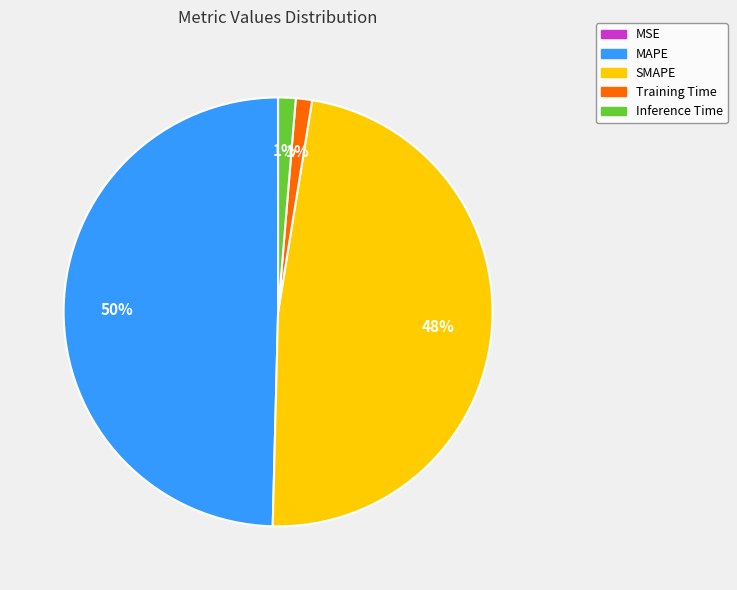

Is there any slice that represents more than half of the pie?

No